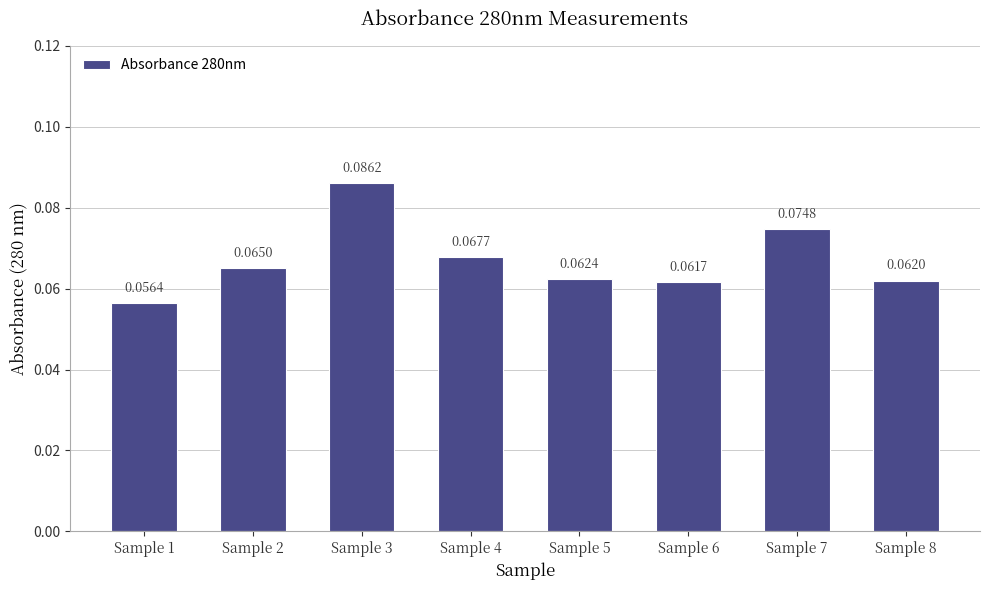

Rank the categories by value from lowest to highest.

Sample 1, Sample 6, Sample 8, Sample 5, Sample 2, Sample 4, Sample 7, Sample 3